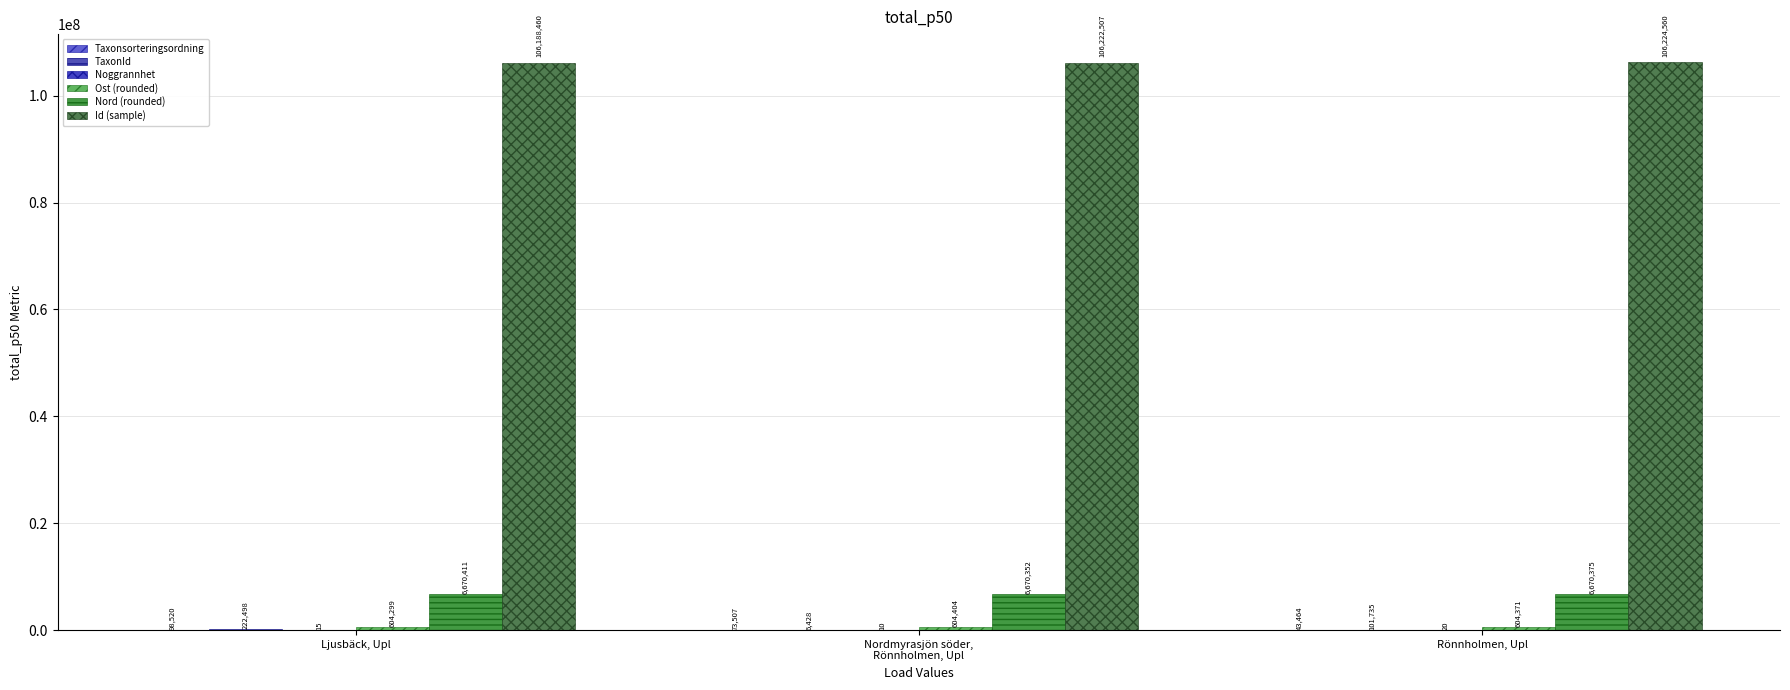

What is the label of the 3rd bar from the right?

Ljusbäck, Upl